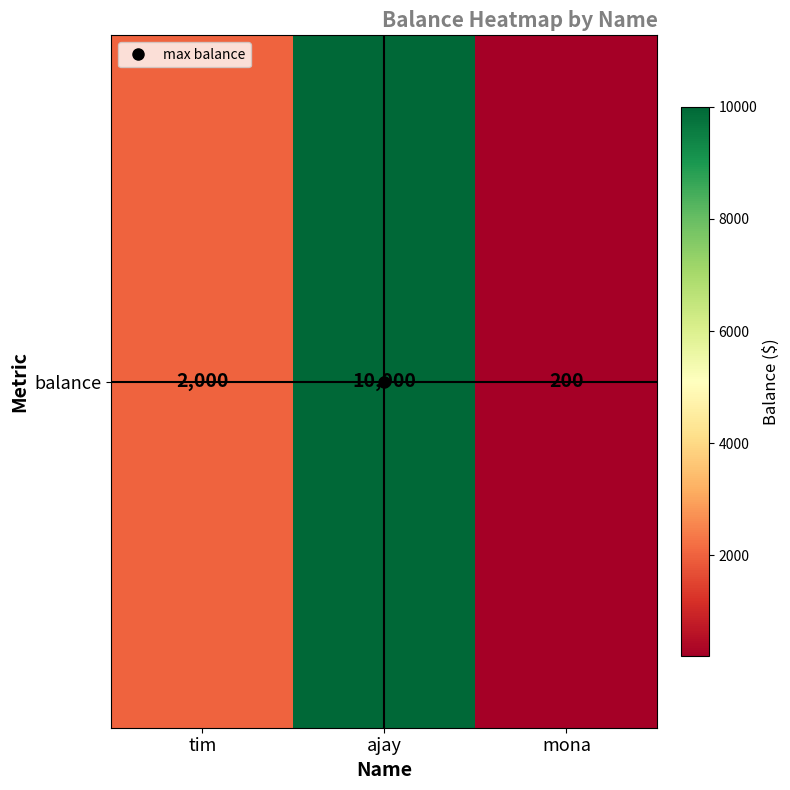

The chart shows a value of 2000 at tim. True or false?

True